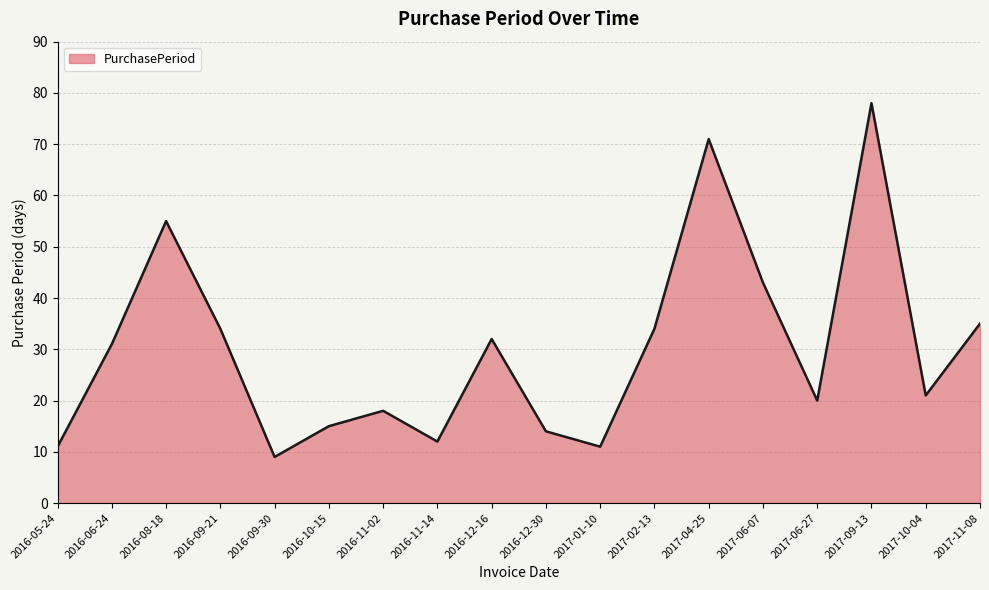

At which label is the value closest to 43?

2017-06-07